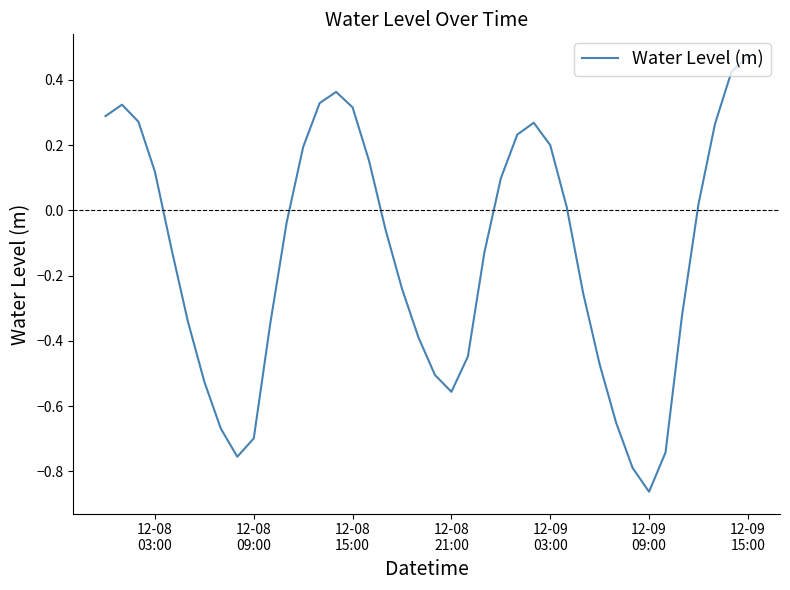

How many distinct data groups are displayed?

1